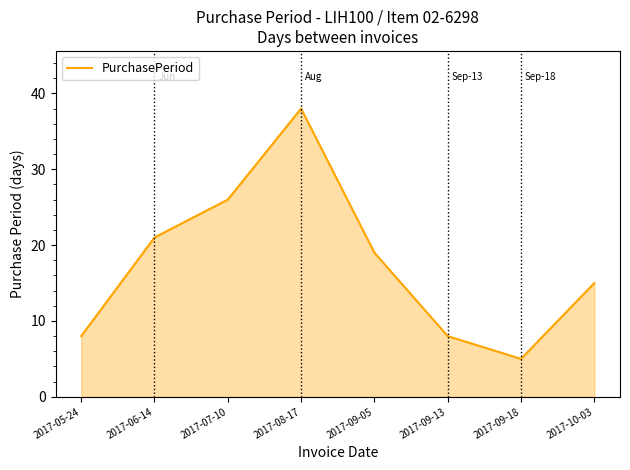

What is the difference between the second highest and second lowest values?

18